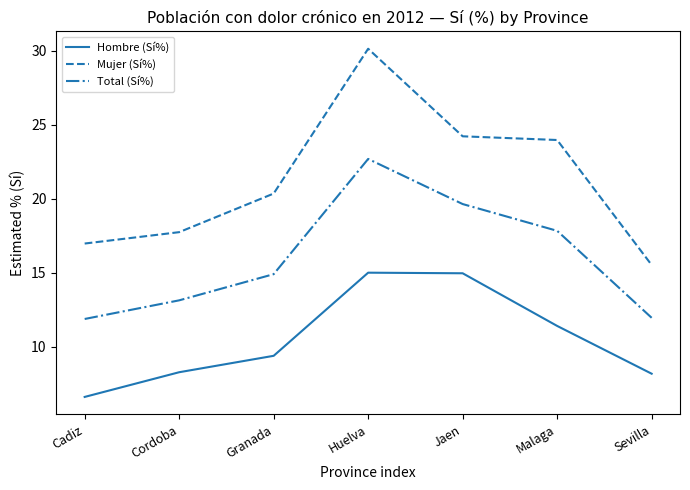

What is the difference between the maximum and minimum values in the Mujer (Sí%) series?

14.6